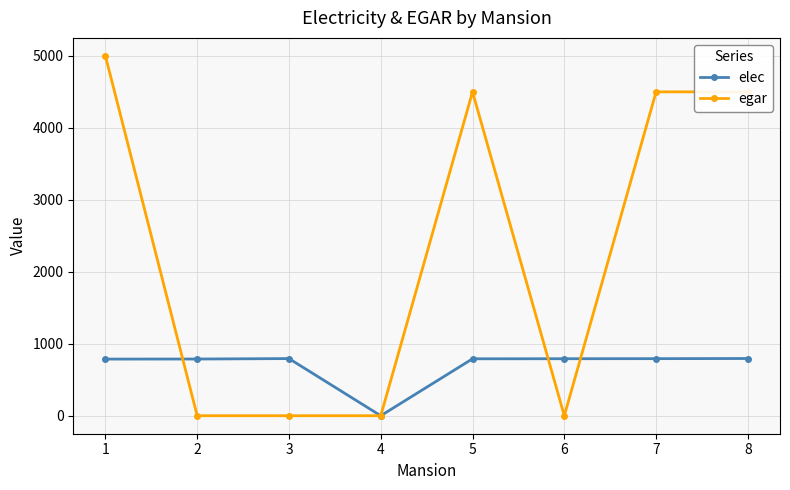

List the series in order of their peak value, highest first.

egar, elec